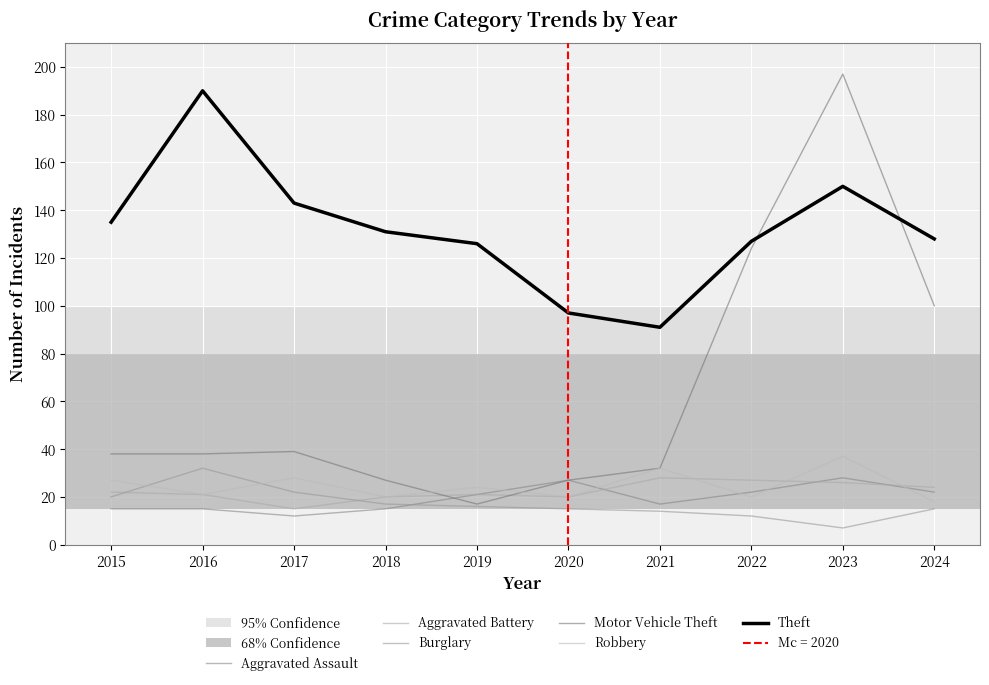

Which category has the lowest value in the Burglary series?

2023